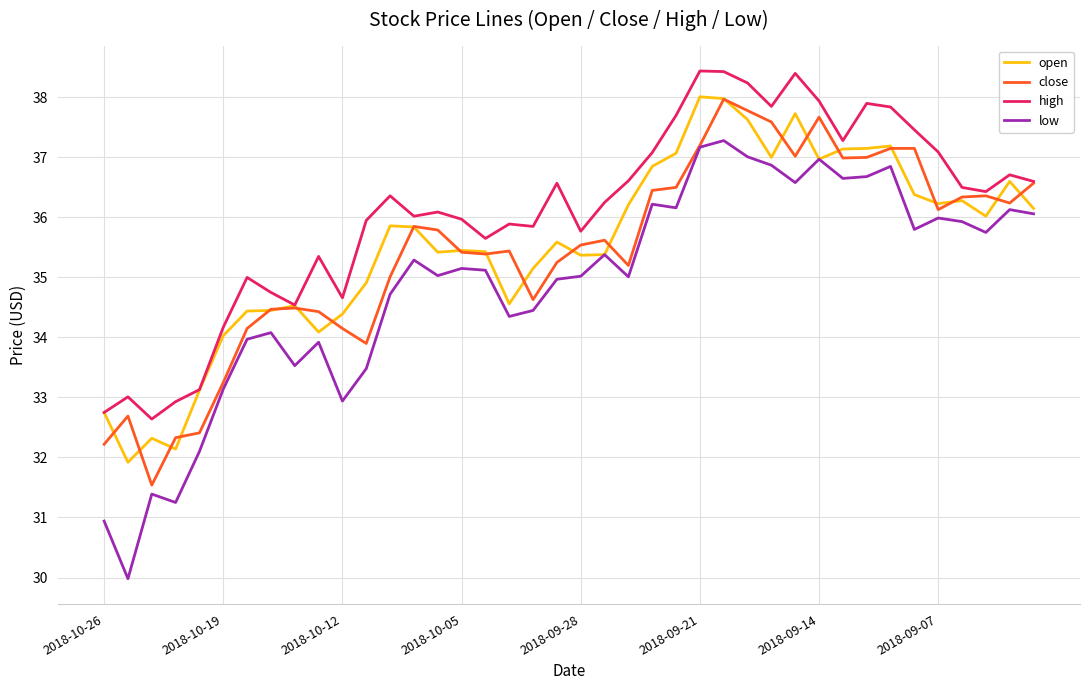

What is the minimum value shown in the chart?

30.0